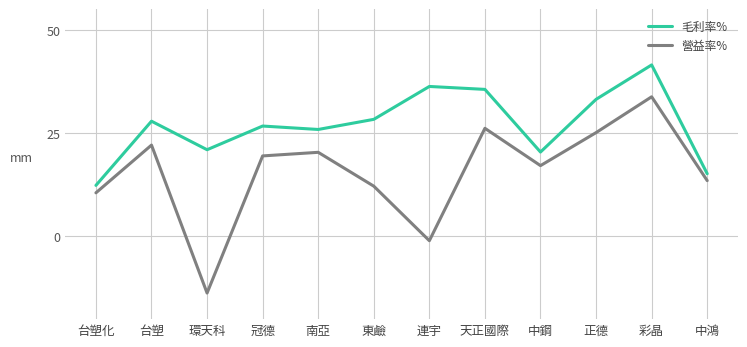

Rank the categories by 營益率% value from highest to lowest.

彩晶, 天正國際, 正德, 台塑, 南亞, 冠德, 中鋼, 中鴻, 東鹼, 台塑化, 連宇, 環天科